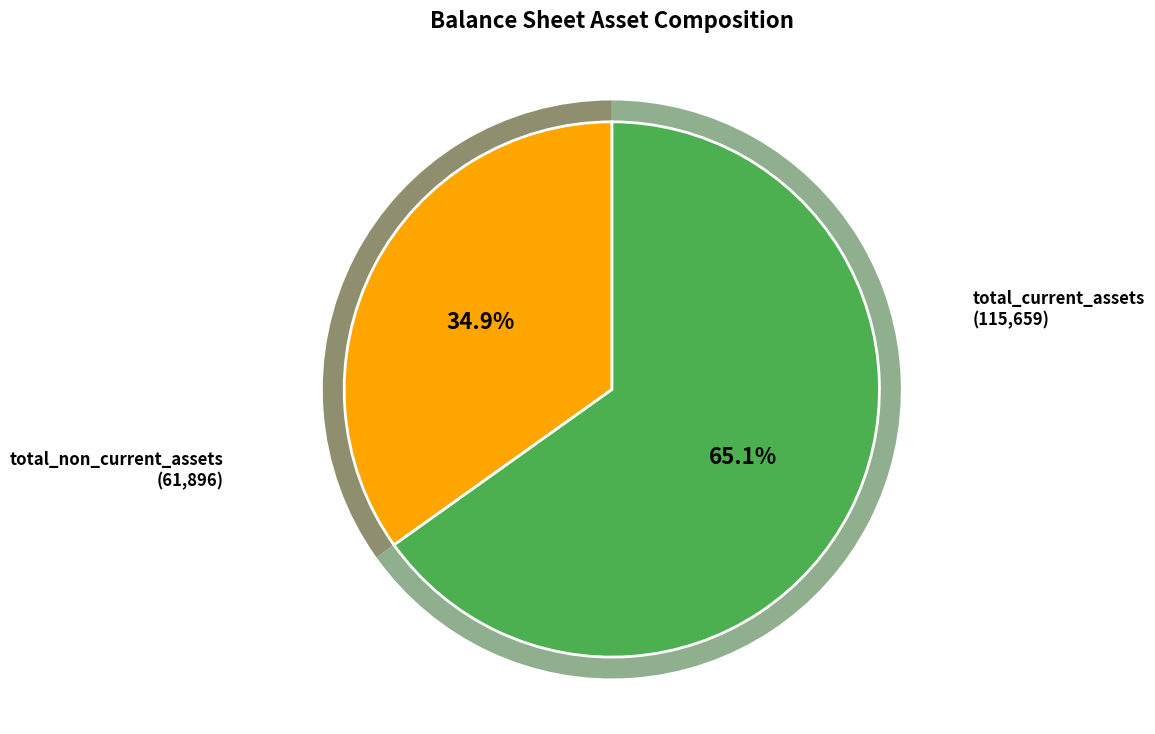

How many segments does this pie chart have?

2